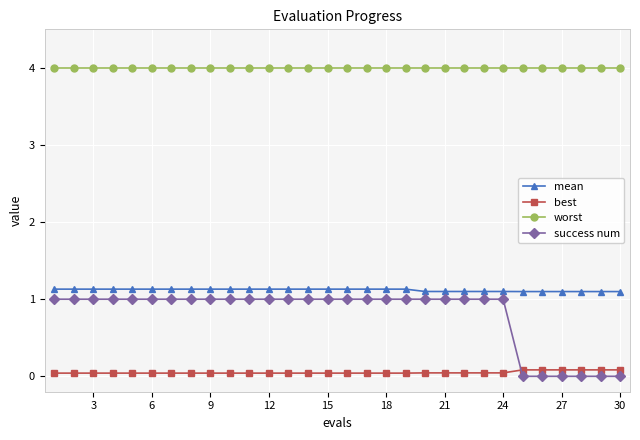

What is the difference between the maximum and minimum values in the success num series?

1.0